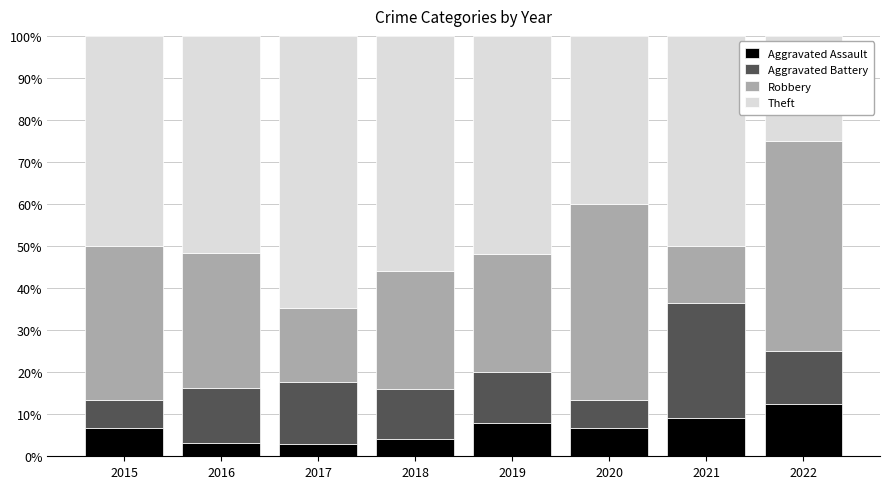

What is the difference between the second highest and minimum values in the Aggravated Assault series?

6.1